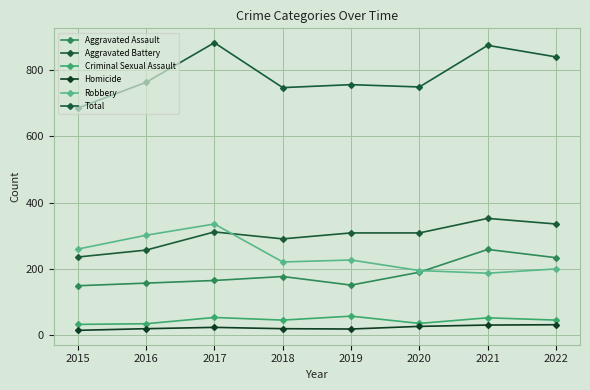

At which label does Aggravated Assault reach its minimum?

2015